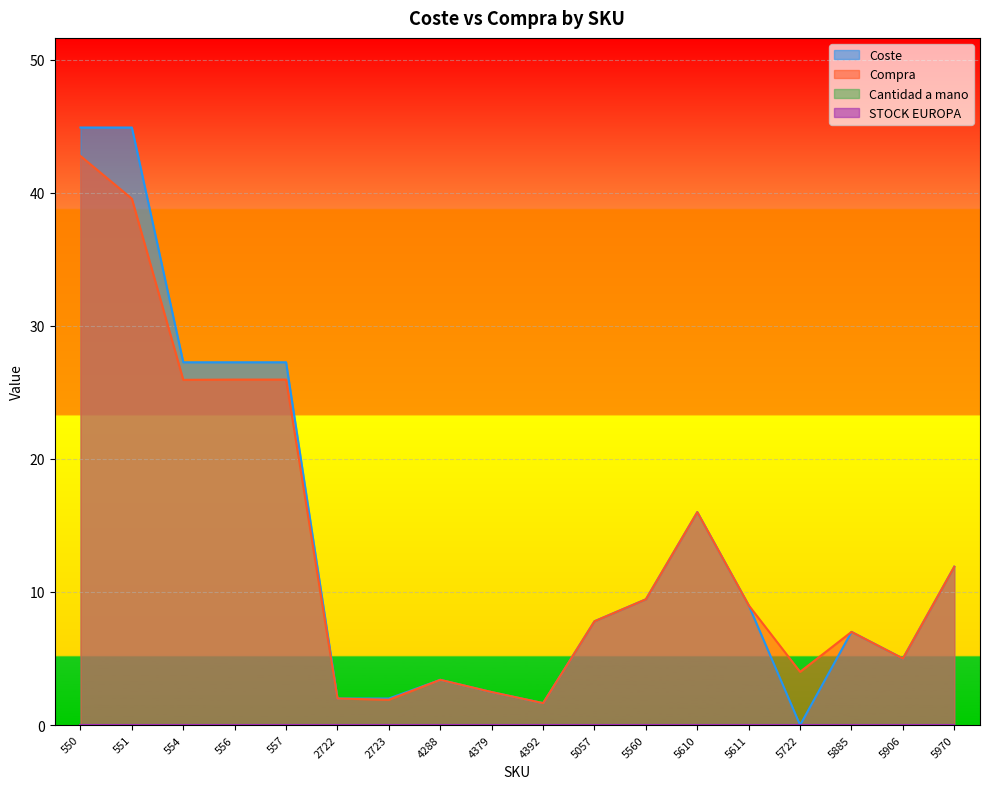

Reading left to right, what are all the values shown in this chart?

Coste: 550=44.9	551=44.9	554=27.3	556=27.3	557=27.3	2722=2.0	2723=2.0	4288=3.4	4379=2.5	4392=1.6	5057=7.8	5560=9.4	5610=16.0	5611=9.0	5722=0.0	5885=7.0	5906=5.0	5970=11.9
Compra: 550=42.8	551=39.5	554=25.9	556=26.0	557=26.0	2722=2.0	2723=1.9	4288=3.4	4379=2.5	4392=1.6	5057=7.8	5560=9.4	5610=16.0	5611=9.0	5722=4.0	5885=7.0	5906=5.0	5970=11.9